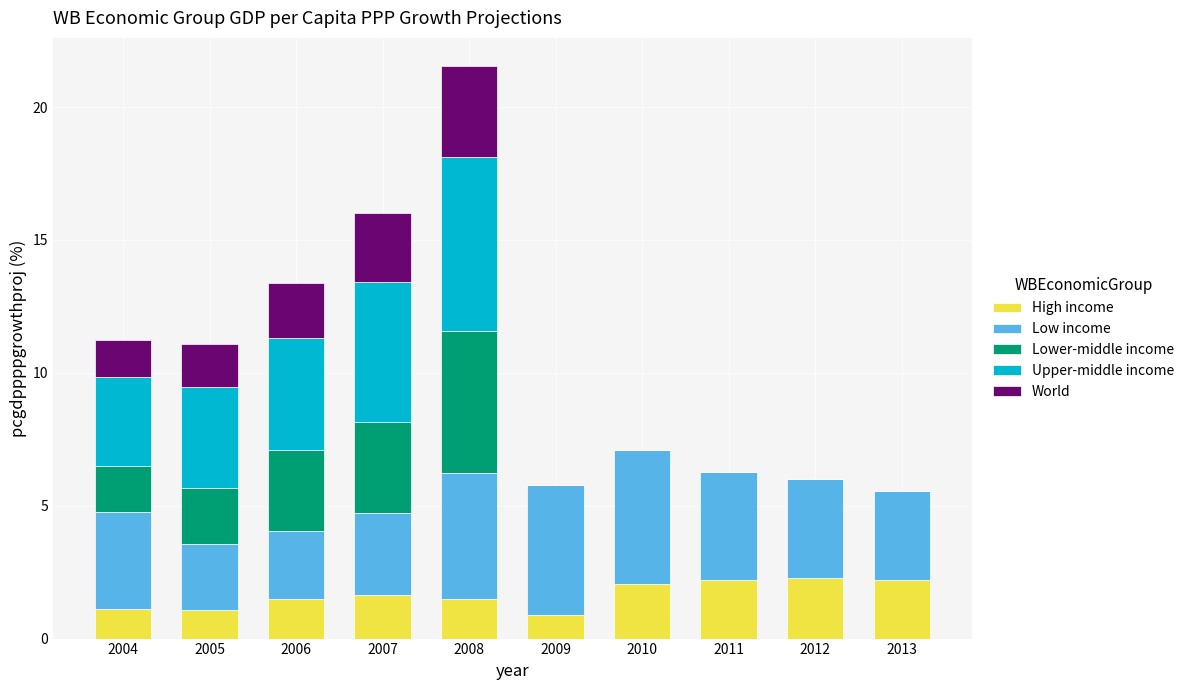

What is the maximum value for High income?

2.3